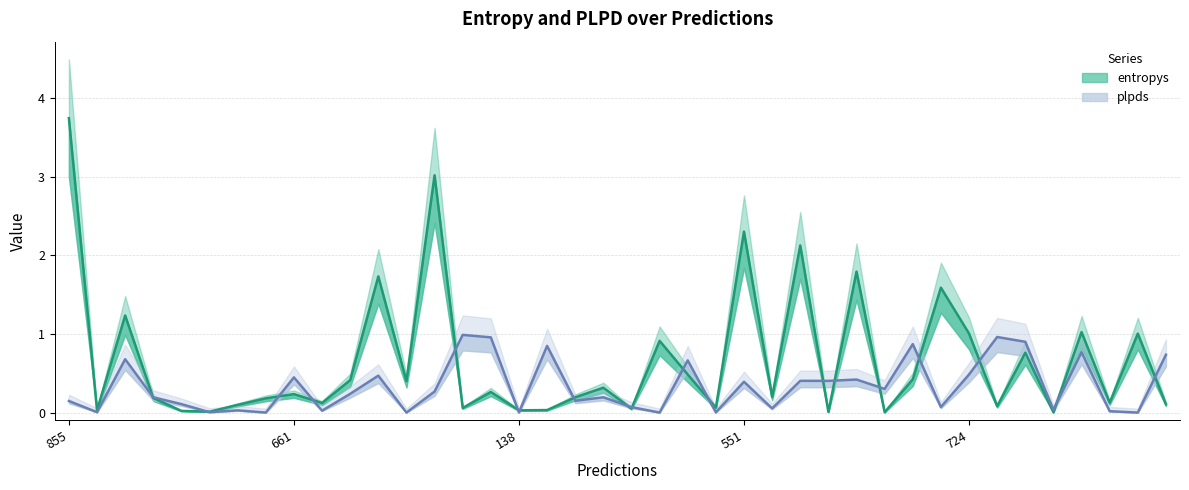

What is the average value of the entropys series?

0.7